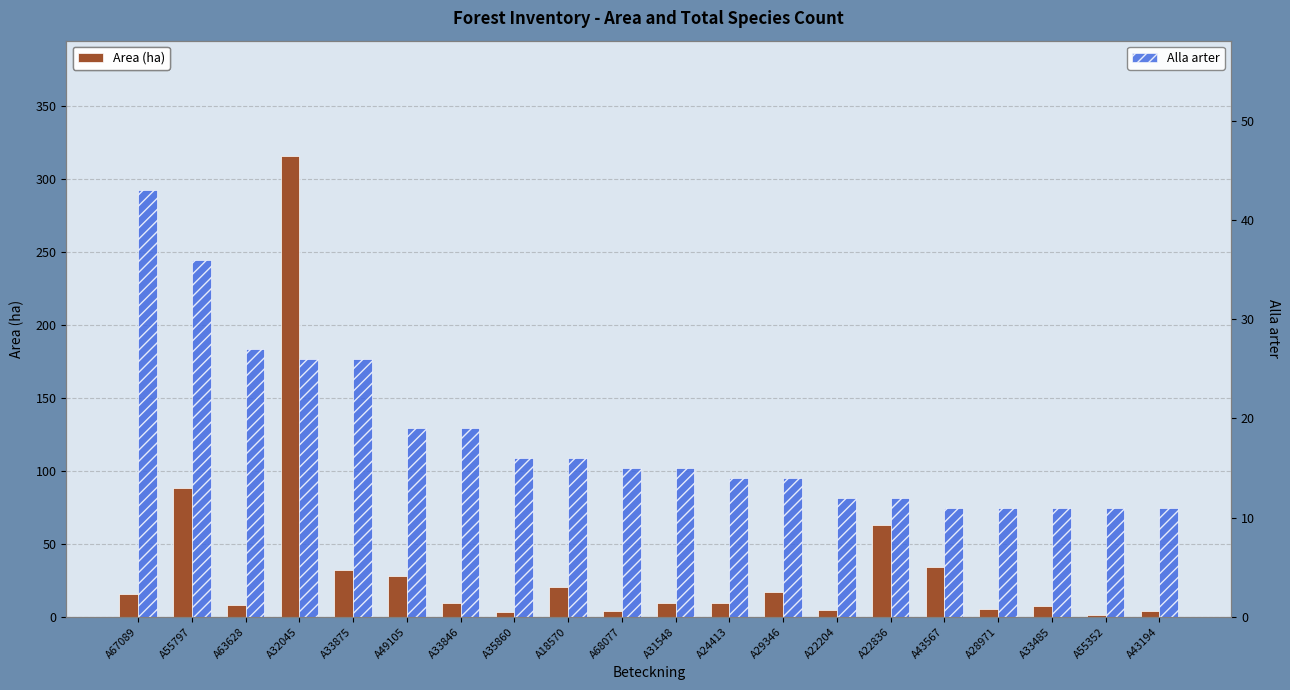

Rank the series by their maximum value, from highest to lowest.

Area (ha), Alla arter